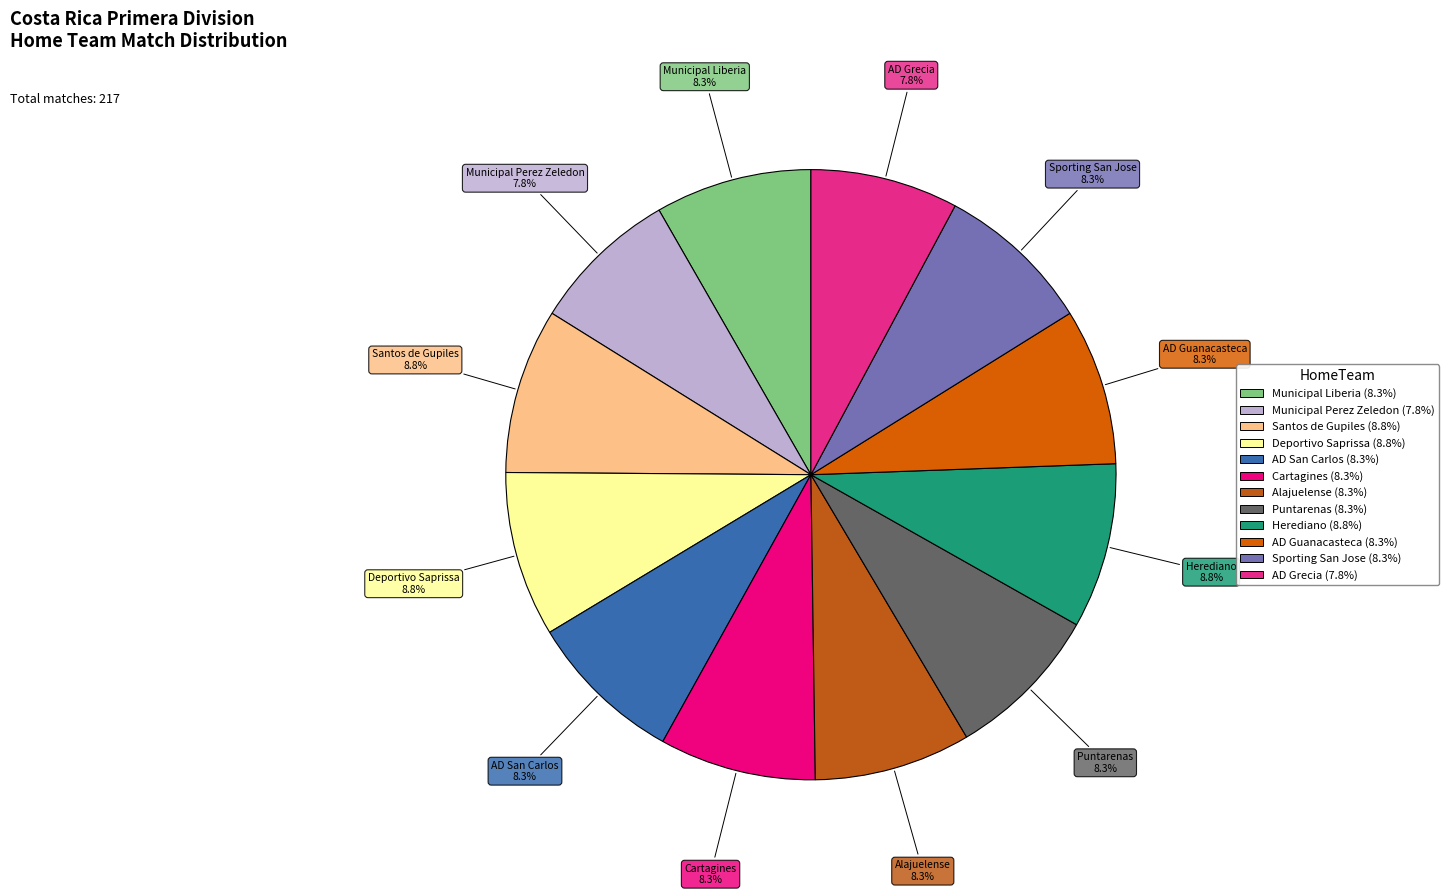

To the nearest percent, what percentage of the pie is Santos de Gupiles?

9%